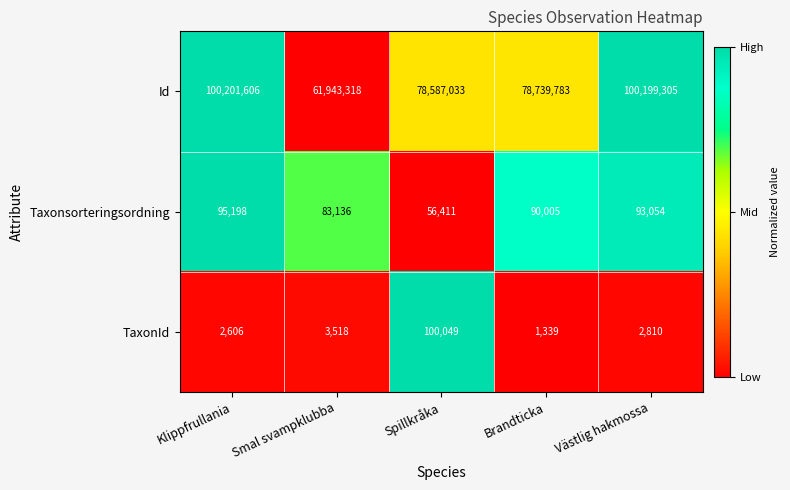

List the labels in order of Taxonsorteringsordning value, largest first.

Klippfrullania, Västlig hakmossa, Brandticka, Smal svampklubba, Spillkråka